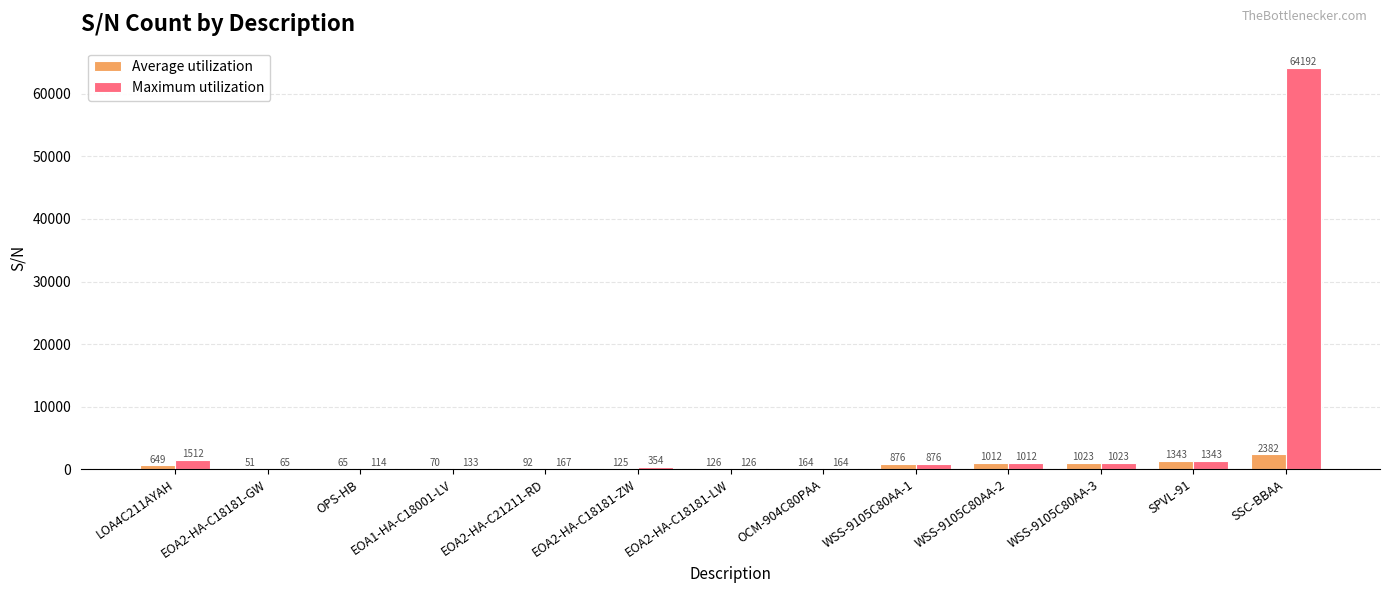

Between OPS-HB and WSS-9105C80AA-2, which series saw the biggest shift?

Average utilization